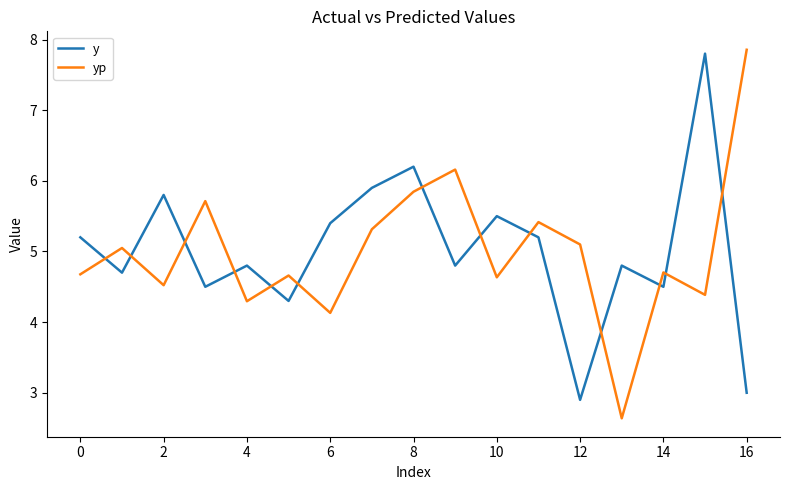

What is the sum of all yp values?

85.1